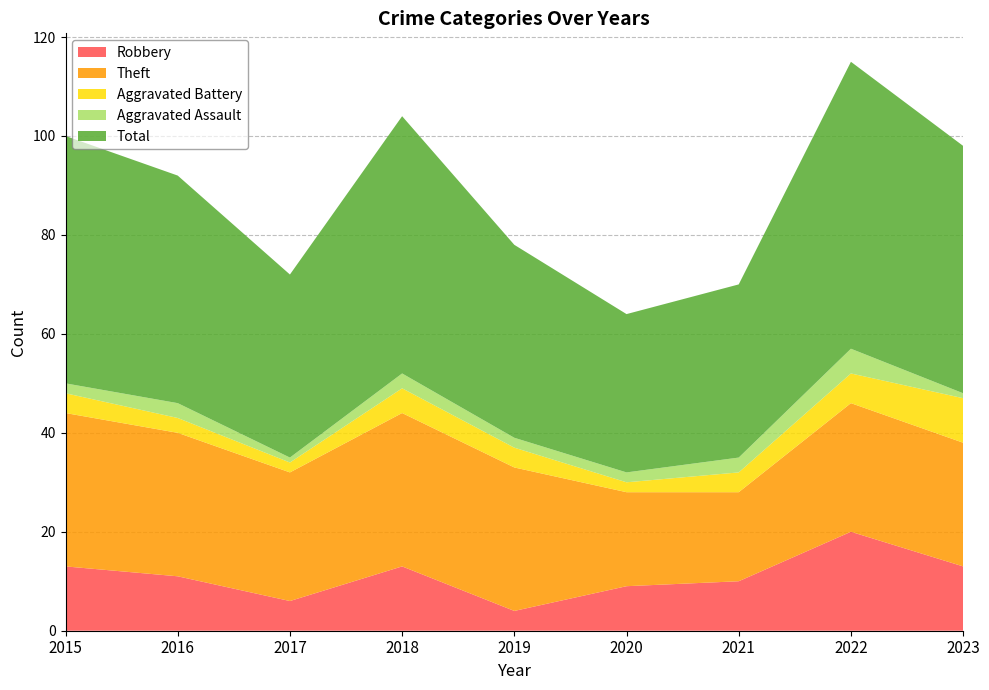

Reading right to left, list all the values displayed in this chart.

Robbery: 13	20	10	9	4	13	6	11	13
Theft: 25	26	18	19	29	31	26	29	31
Aggravated Battery: 9	6	4	2	4	5	2	3	4
Aggravated Assault: 1	5	3	2	2	3	1	3	2
Total: 50	58	35	32	39	52	37	46	50